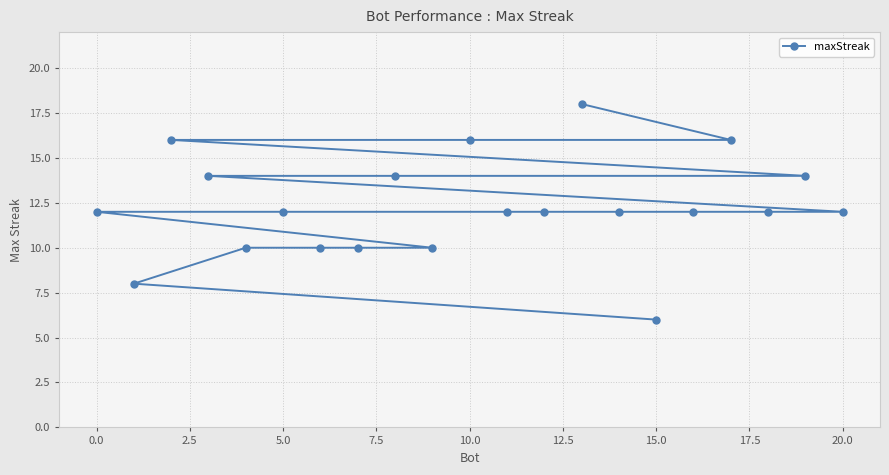

Reading left to right, list all the values displayed in this chart.

18	16	16	16	14	14	14	12	12	12	12	12	12	12	12	10	10	10	10	8	6